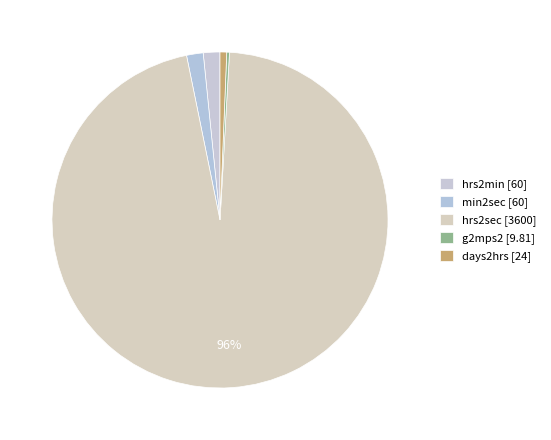

Which slice is the largest?

hrs2sec